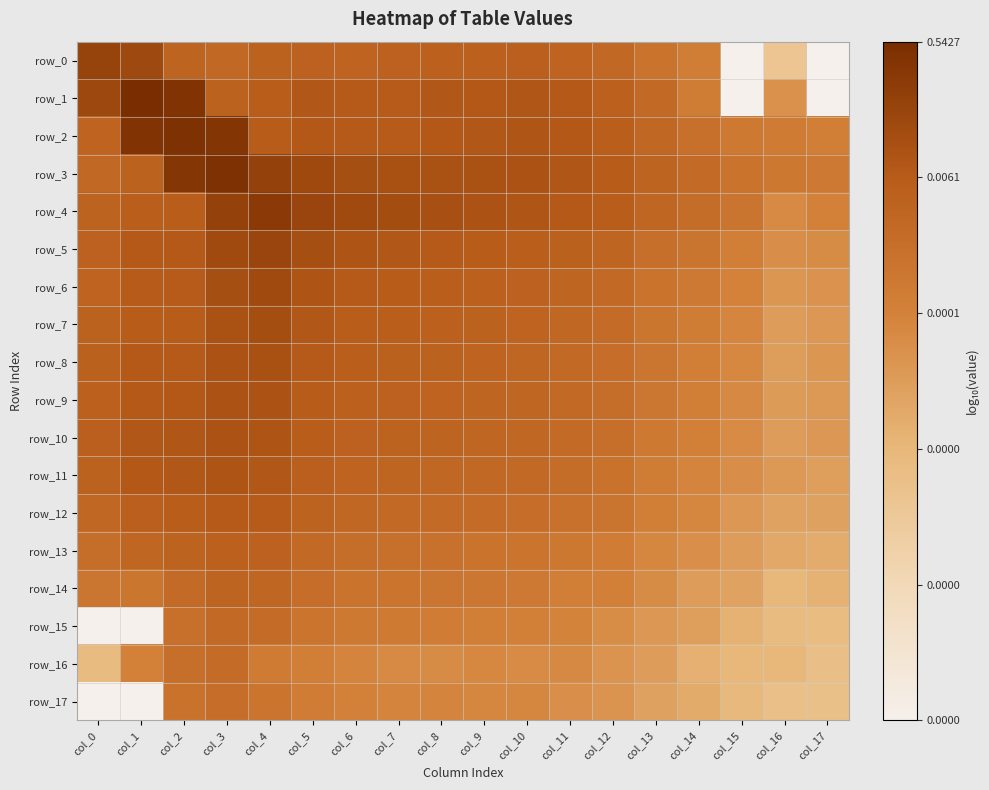

What is the sum of the row_17 values at col_1 and col_10?

-14.3